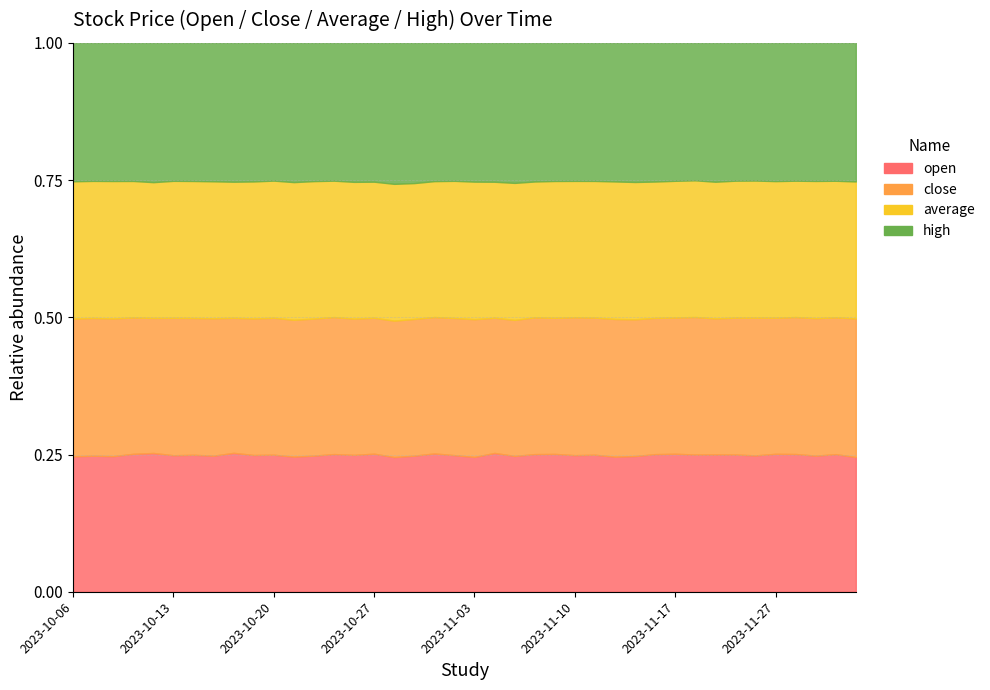

The high series shows 89.8 at 2023-11-29. True or false?

True